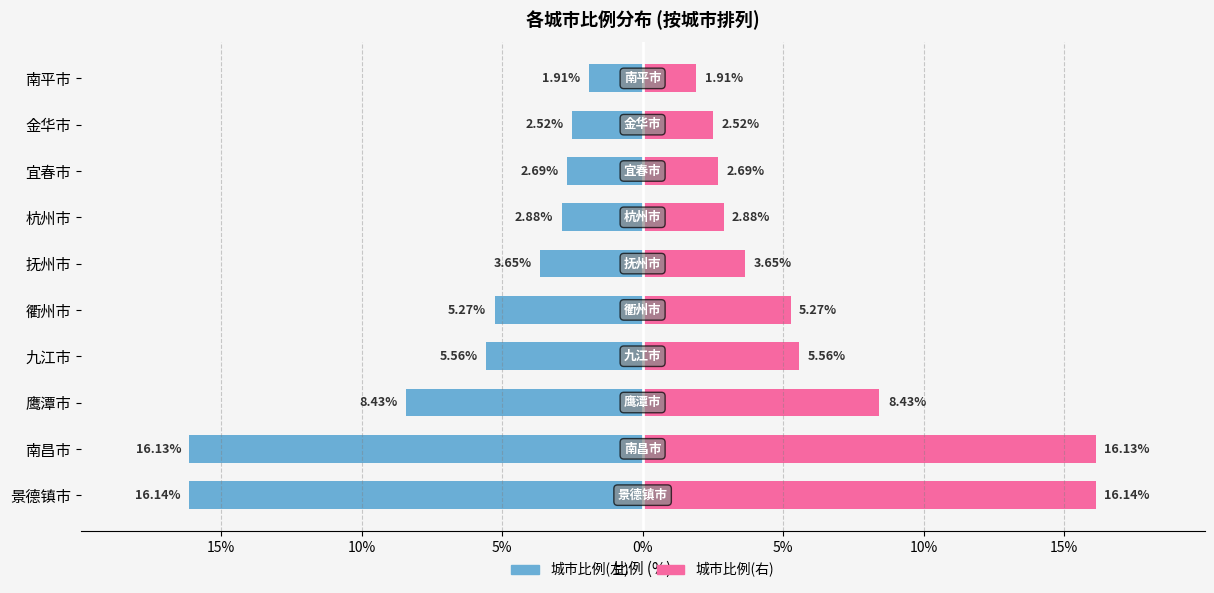

What is the maximum value for 比例(向右)?

16.1